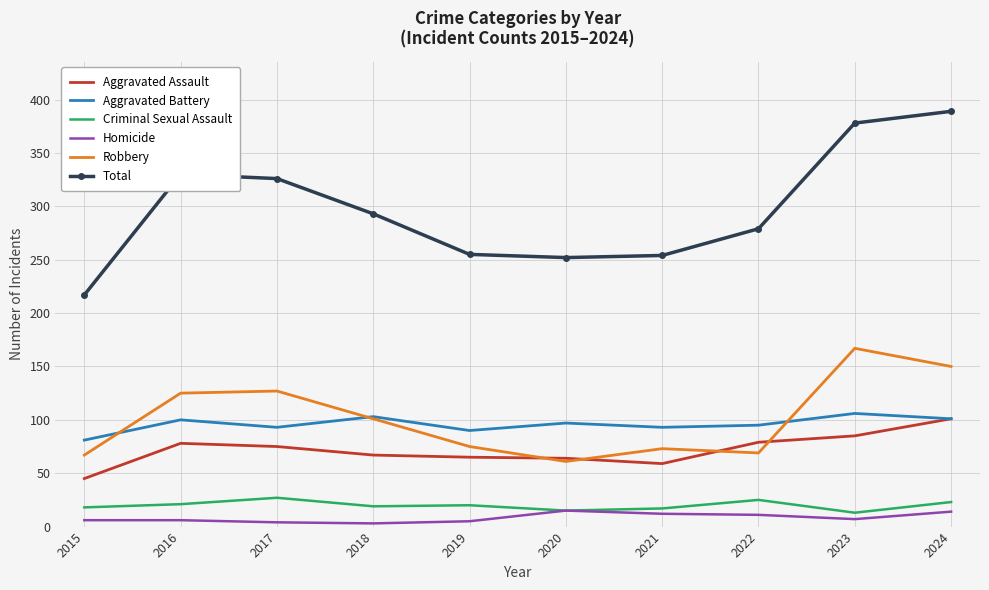

Which series has the largest range (max minus min)?

Total